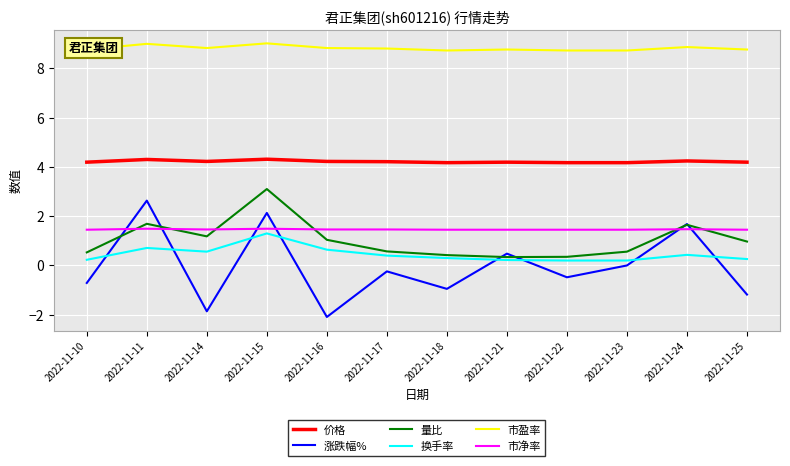

What is the maximum value for 市净率?

1.5